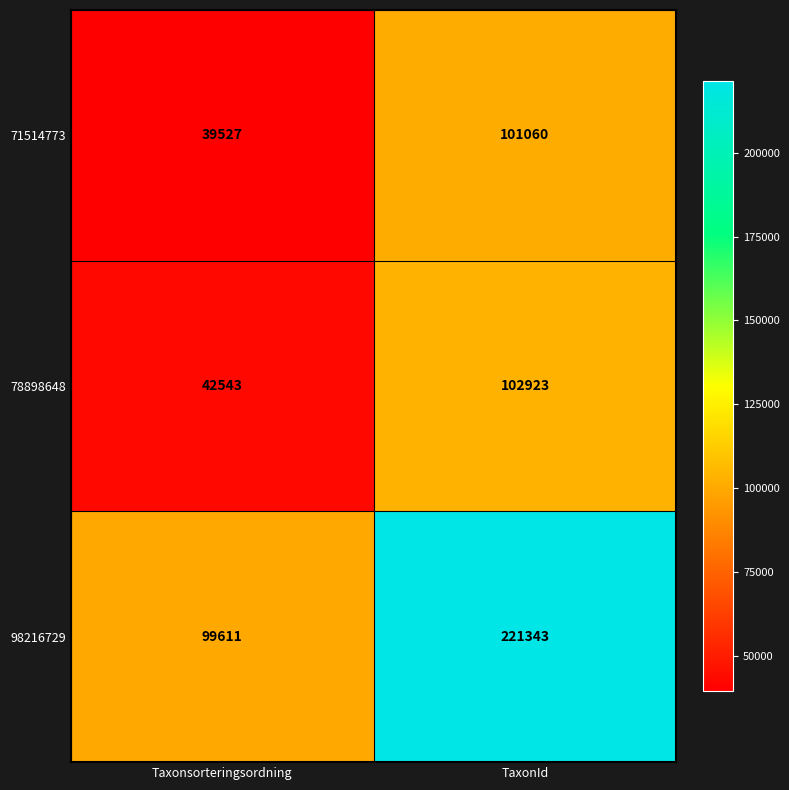

Which label corresponds to the largest value in the chart?

TaxonId